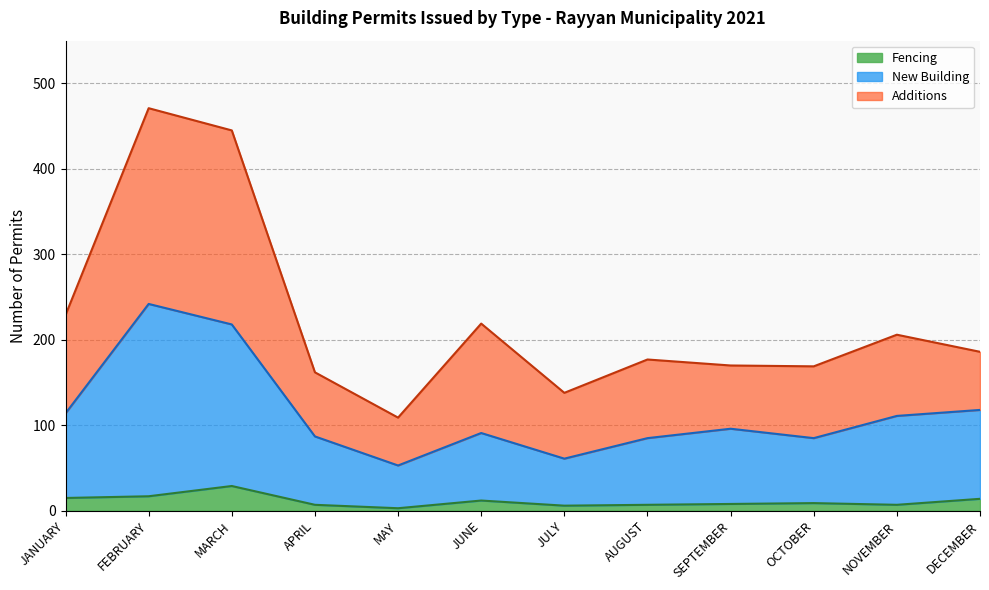

What is the total value across all series at FEBRUARY?

471